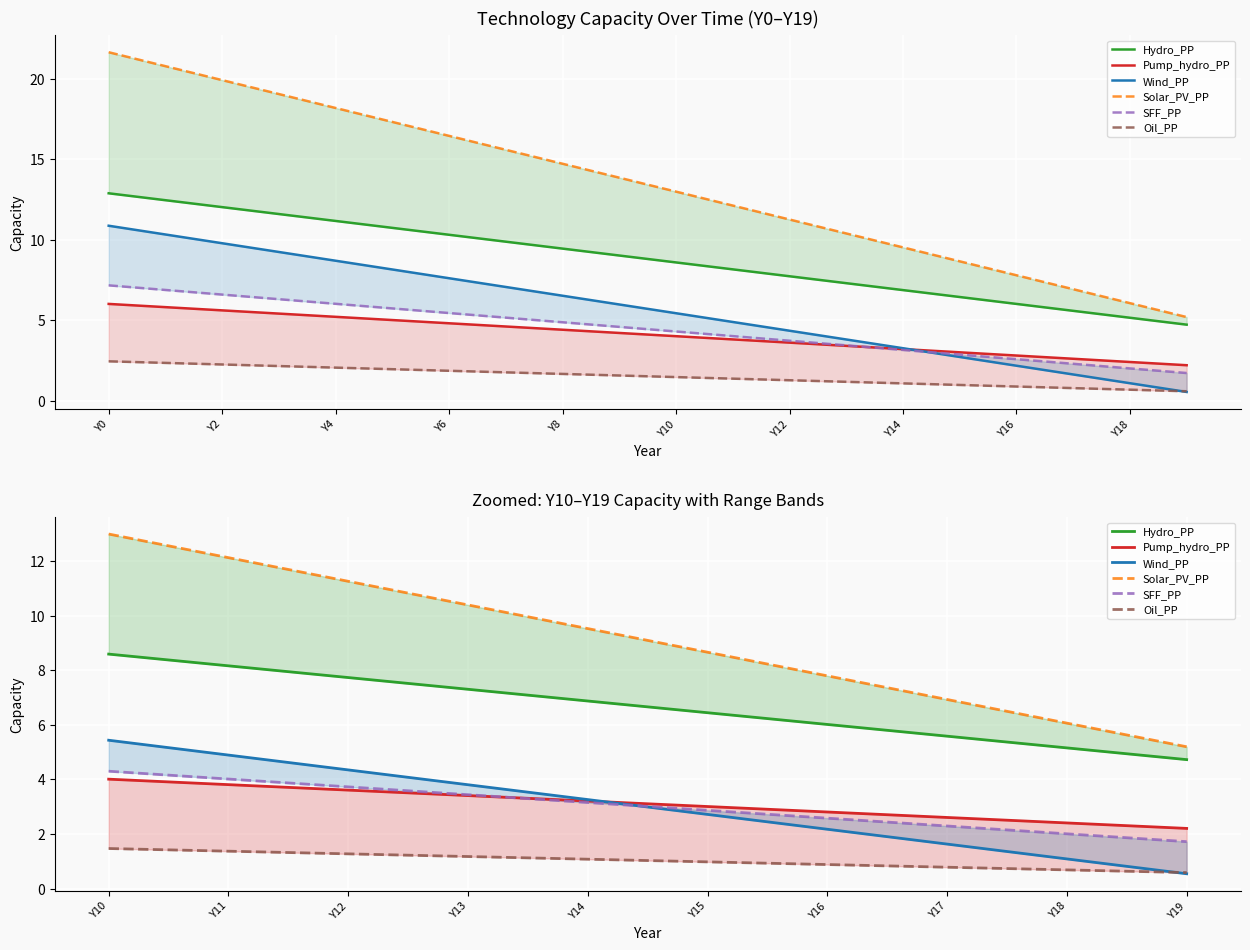

Between Y18 and Y17, which is larger?

Y17